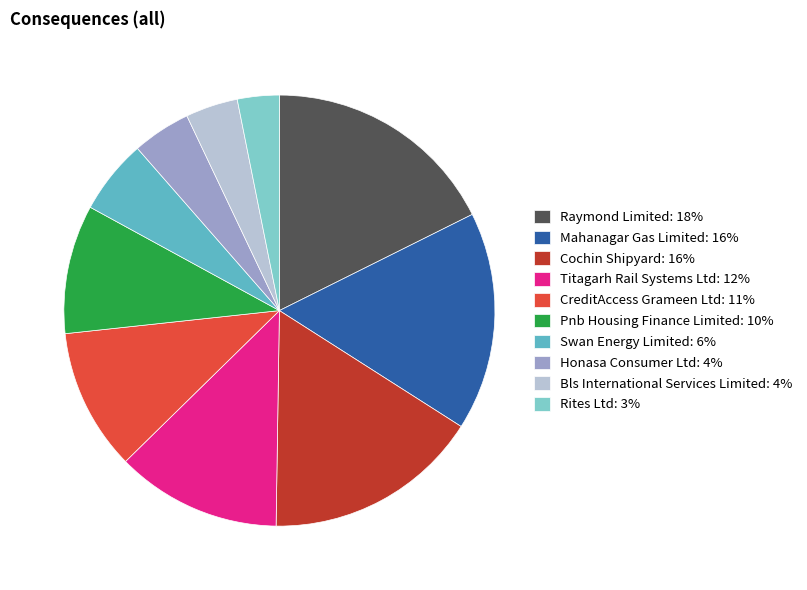

What is the total percentage of Bls International Services Limited and Cochin Shipyard?

20.1%